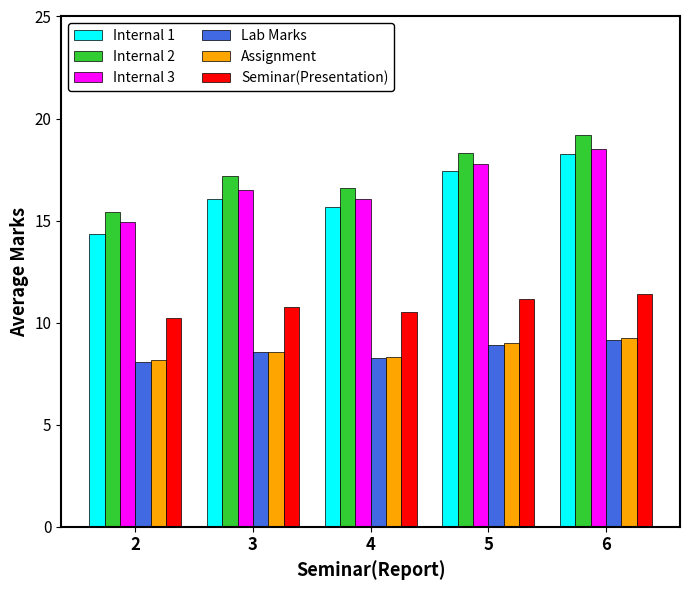

At which category is the sum across all series the highest?

6